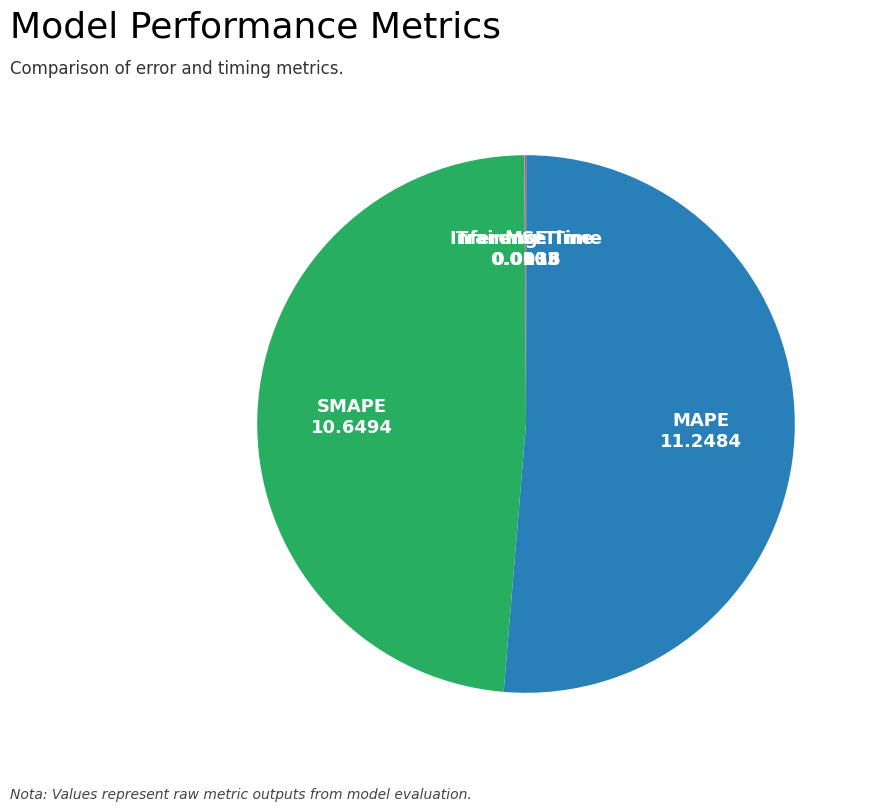

The SMAPE slice represents 49% of the pie. True or false?

True